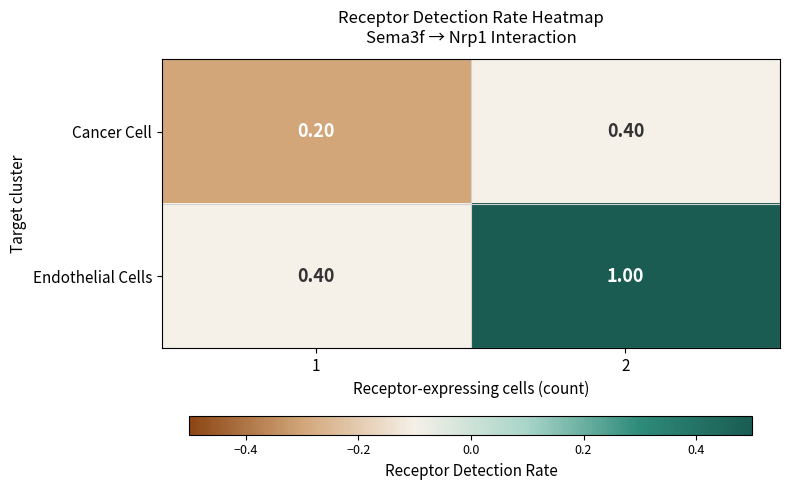

Count the number of data series in this chart.

2